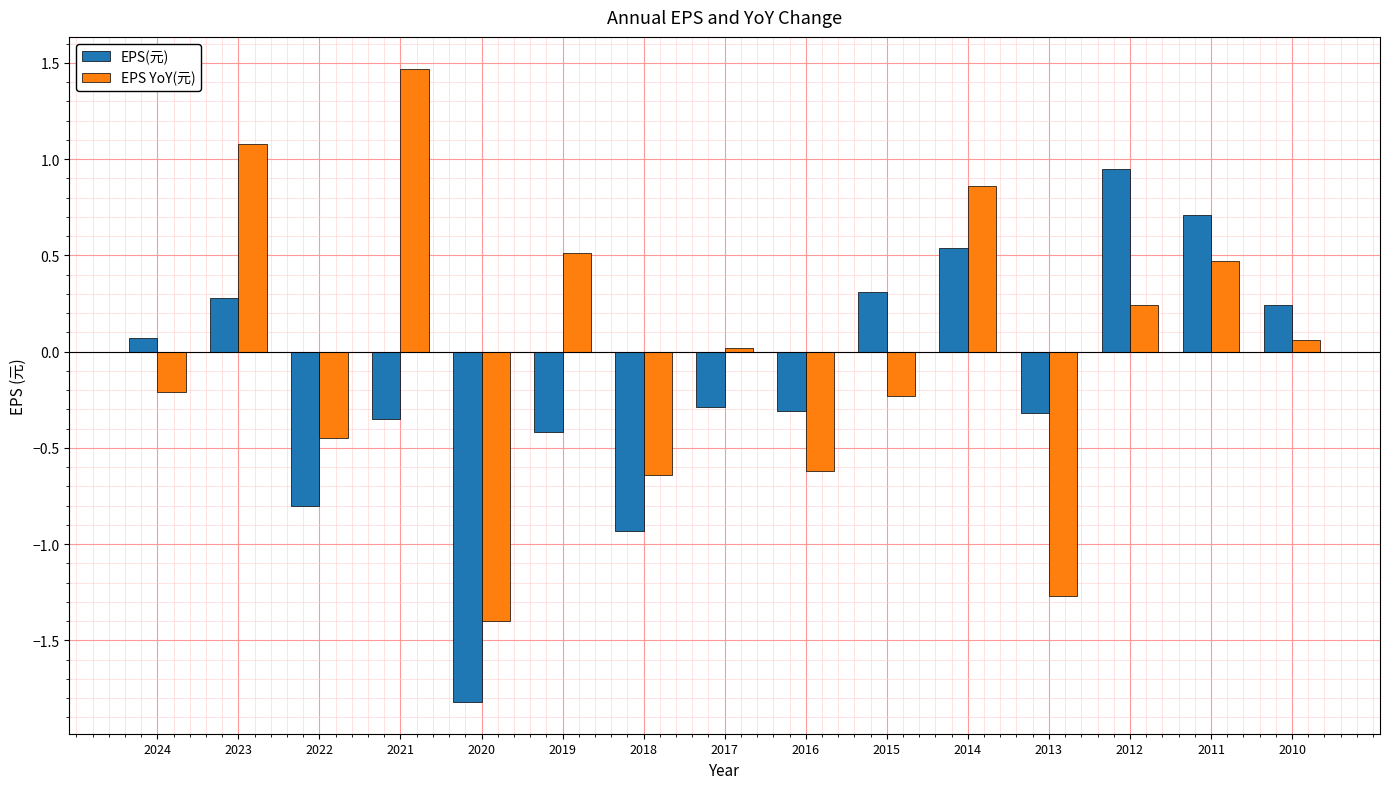

At 2014, list the series in order from smallest to largest.

EPS(元), EPS YoY(元)